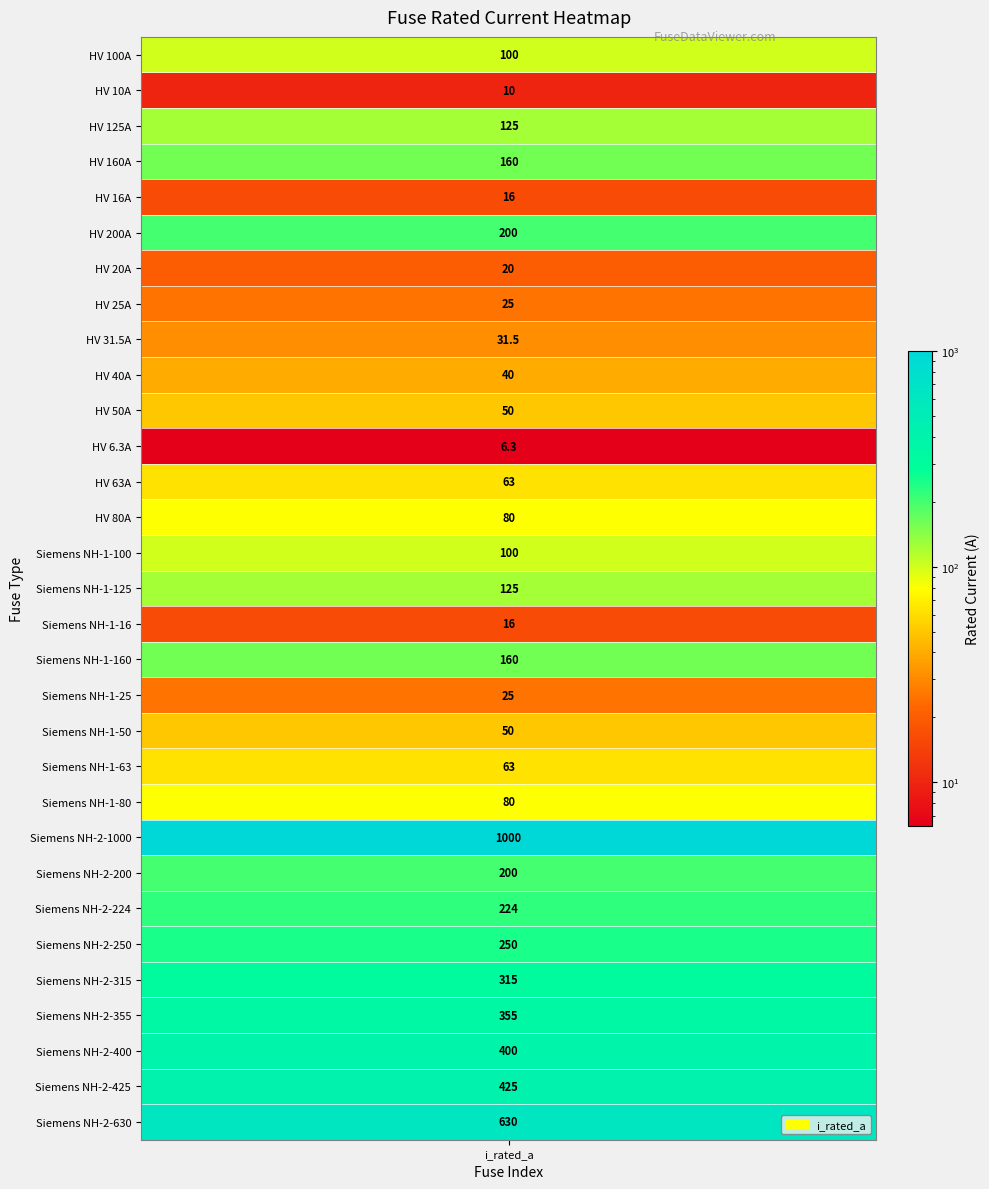

Which category has the highest value across all series?

Siemens NH-2-1000